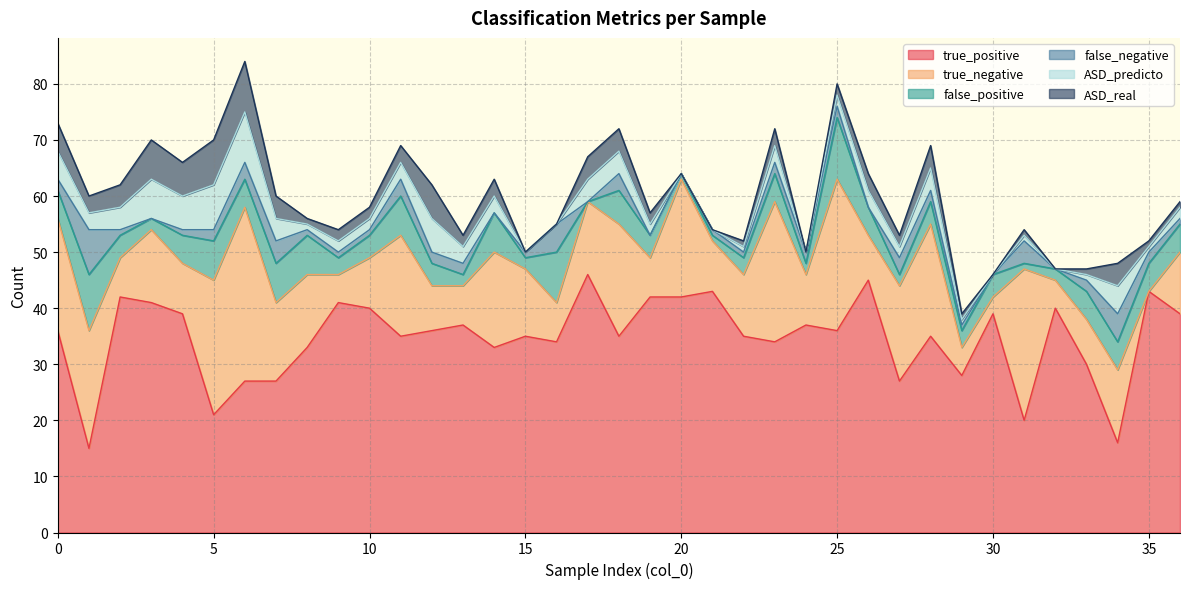

Reading left to right, list all the values displayed in this chart.

true_positive: 0=36	1=15	2=42	3=41	4=39	5=21	6=27	7=27	8=33	9=41	10=40	11=35	12=36	13=37	14=33	15=35	16=34	17=46	18=35	19=42	20=42	21=43	22=35	23=34	24=37	25=36	26=45	27=27	28=35	29=28	30=39	31=20	32=40	33=30	34=16	35=43	36=39
true_negative: 0=20	1=21	2=7	3=13	4=9	5=24	6=31	7=14	8=13	9=5	10=9	11=18	12=8	13=7	14=17	15=12	16=7	17=13	18=20	19=7	20=21	21=9	22=11	23=25	24=9	25=27	26=8	27=17	28=20	29=5	30=3	31=27	32=5	33=8	34=13	35=0	36=11
false_positive: 0=5	1=10	2=4	3=2	4=5	5=7	6=5	7=7	8=7	9=3	10=4	11=7	12=4	13=2	14=7	15=2	16=9	17=0	18=6	19=4	20=1	21=1	22=3	23=5	24=2	25=11	26=5	27=2	28=4	29=3	30=4	31=1	32=2	33=5	34=5	35=5	36=5
false_negative: 0=2	1=8	2=1	3=0	4=1	5=2	6=3	7=4	8=1	9=1	10=1	11=3	12=2	13=2	14=0	15=1	16=5	17=0	18=3	19=0	20=0	21=1	22=1	23=2	24=2	25=2	26=0	27=3	28=2	29=1	30=0	31=4	32=0	33=2	34=5	35=2	36=1
ASD_predicto: 0=5	1=3	2=4	3=7	4=6	5=8	6=9	7=4	8=1	9=2	10=2	11=3	12=6	13=3	14=3	15=0	16=0	17=4	18=4	19=2	20=0	21=0	22=1	23=3	24=0	25=2	26=3	27=2	28=4	29=1	30=0	31=1	32=0	33=1	34=5	35=1	36=2
ASD_real: 0=5	1=3	2=4	3=7	4=6	5=8	6=9	7=4	8=1	9=2	10=2	11=3	12=6	13=2	14=3	15=0	16=0	17=4	18=4	19=2	20=0	21=0	22=1	23=3	24=0	25=2	26=3	27=2	28=4	29=1	30=0	31=1	32=0	33=1	34=4	35=1	36=1